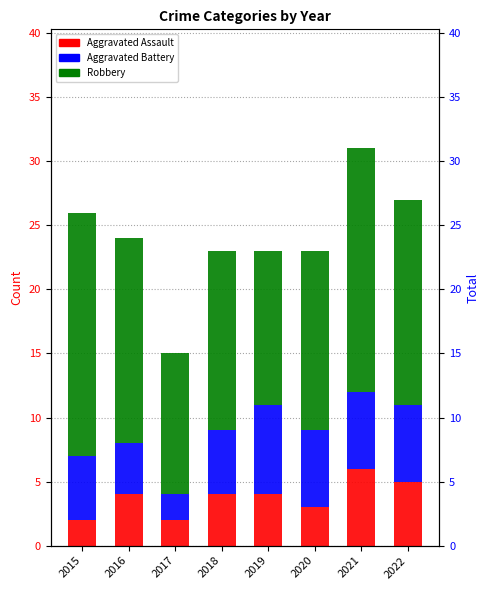

Read the Aggravated Assault value at 2015.

2